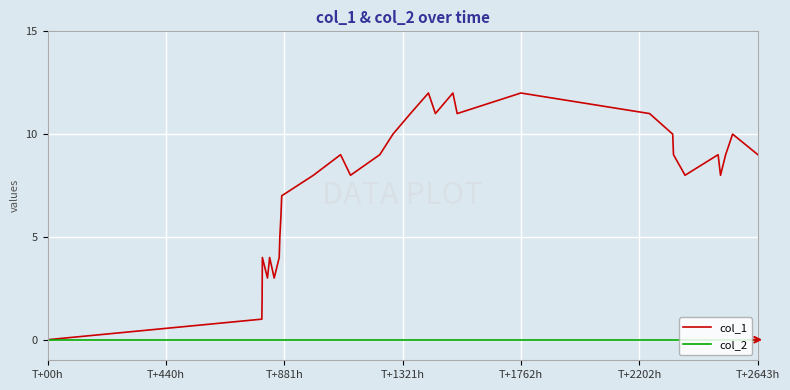

Reading left to right, extract all data points from this chart.

col_1: 0	1	2	4	3	4	3	4	5	6	7	8	9	8	9	10	11	12	11	12	11	12	11	10	9	8	9	8	9	10	9
col_2: 0	0	0	0	0	0	0	0	0	0	0	0	0	0	0	0	0	0	0	0	0	0	0	0	0	0	0	0	0	0	0